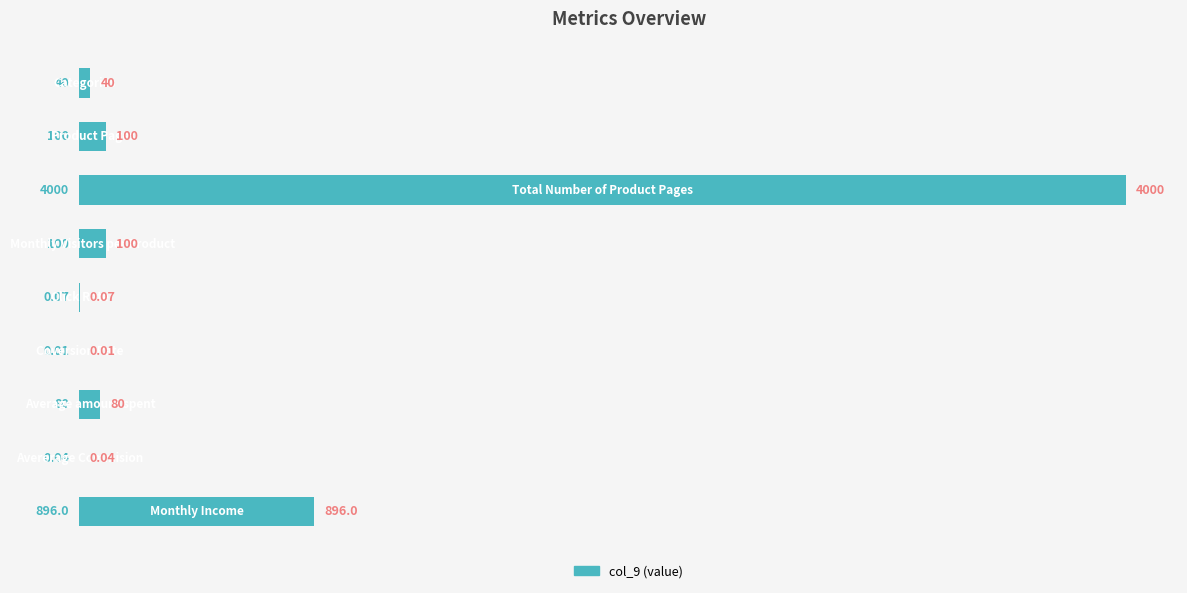

What is the average value?

579.6